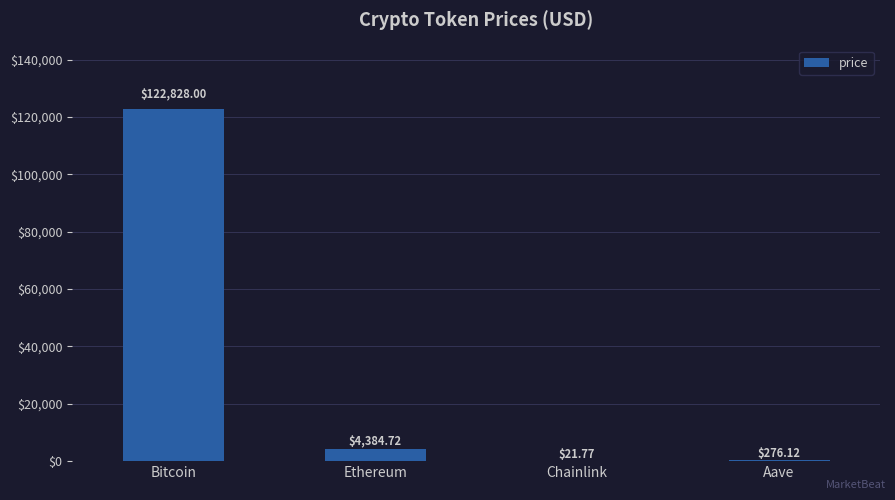

Which has a higher value, Ethereum or Bitcoin?

Bitcoin